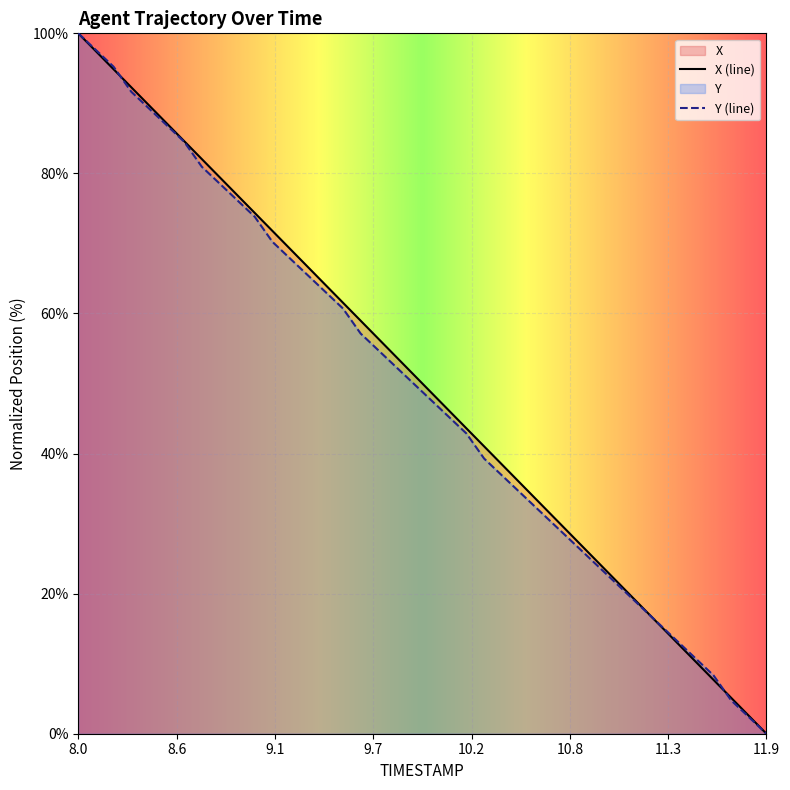

The value of X (line) at 8.0 is 20.5. True or false?

False